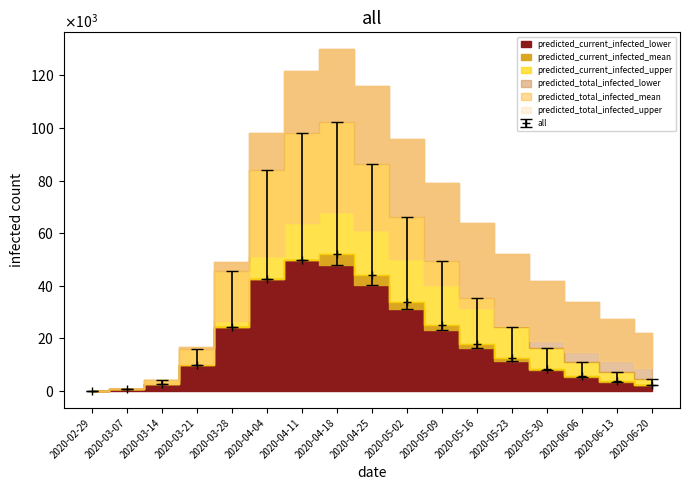

Count the number of categories in the chart.

17